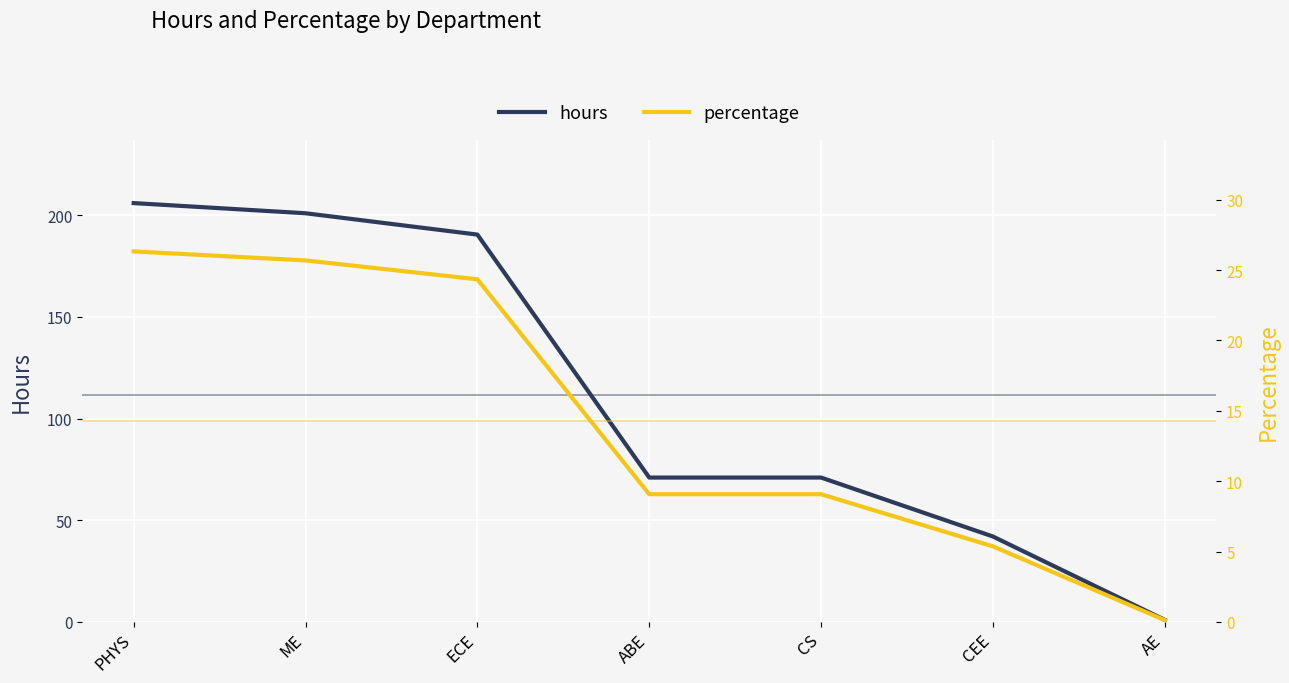

What is the label of the 5th point from the right?

ECE